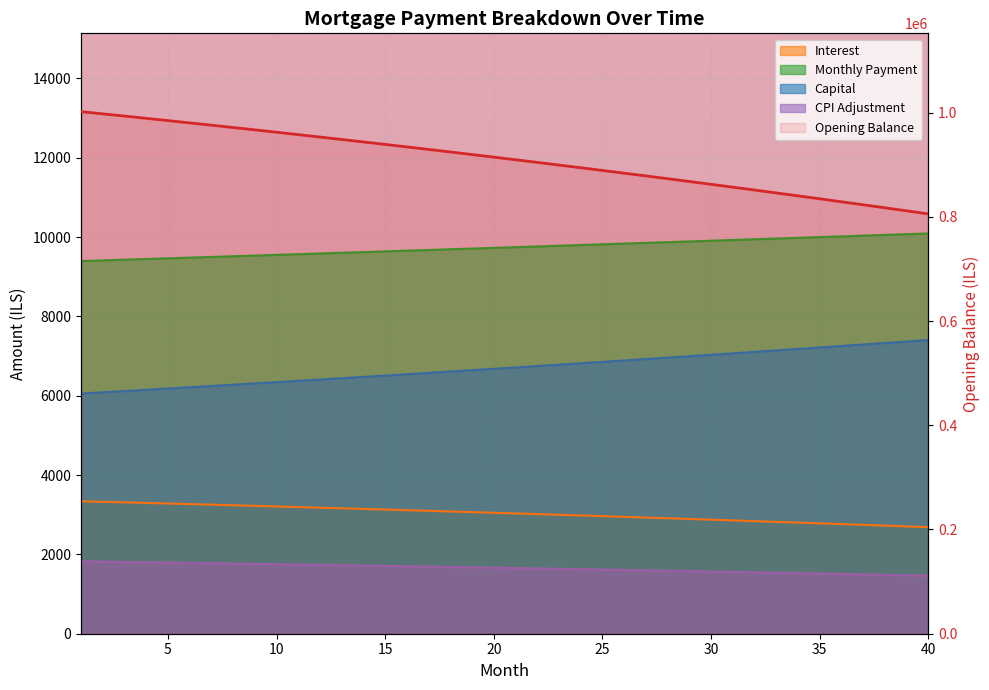

What is the value of the month_payment point at the 17th from the left?

9673.2